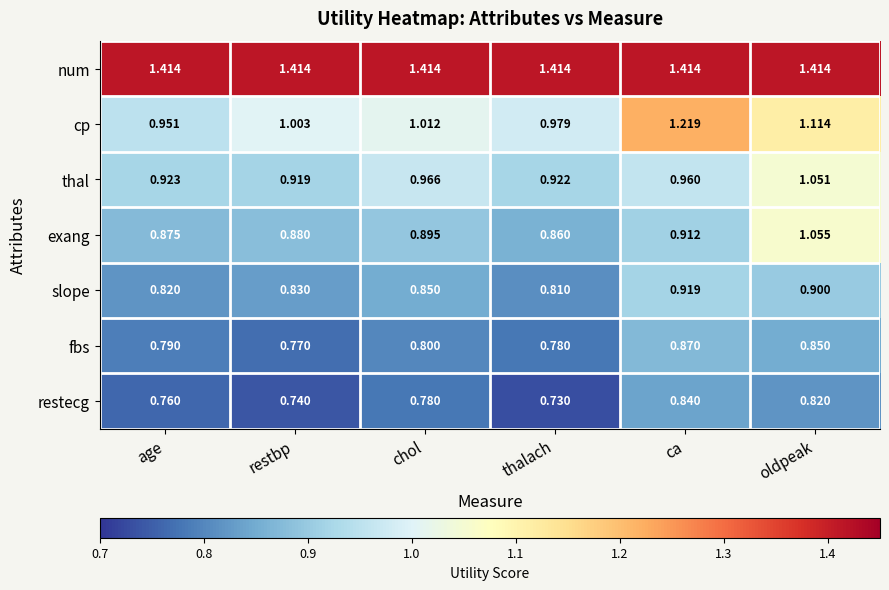

Which series changed the most between age and oldpeak?

exang